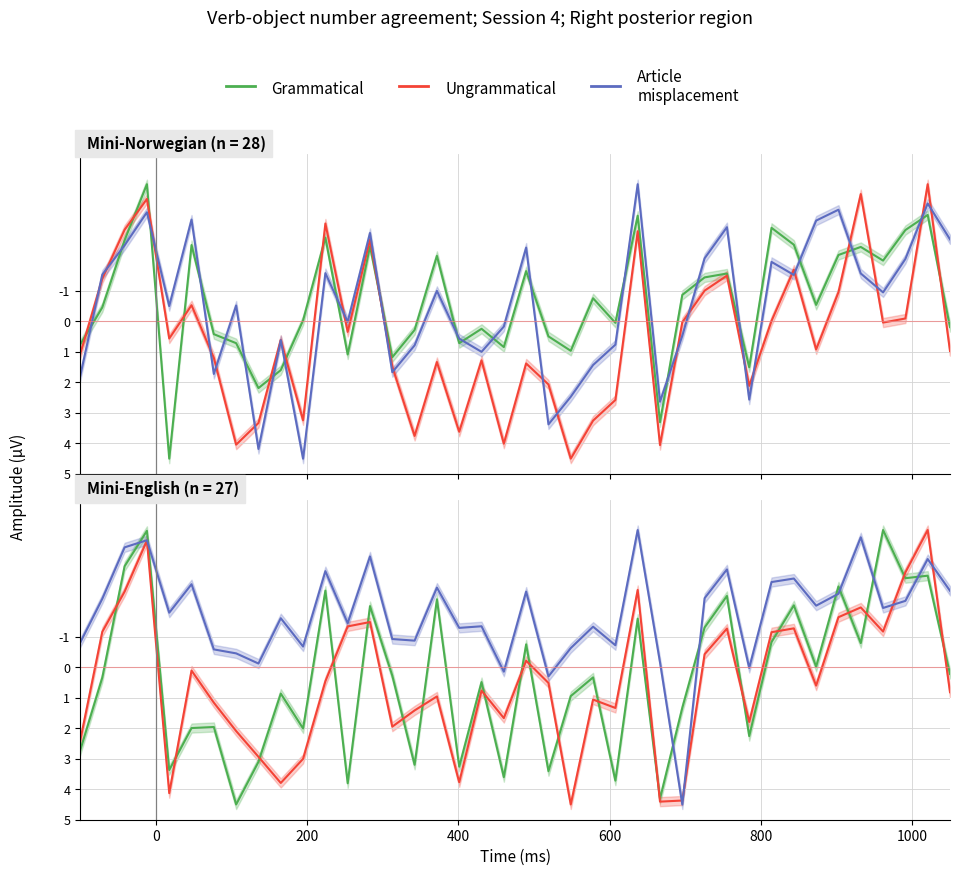

What is the minimum value shown in the chart?

-4.5